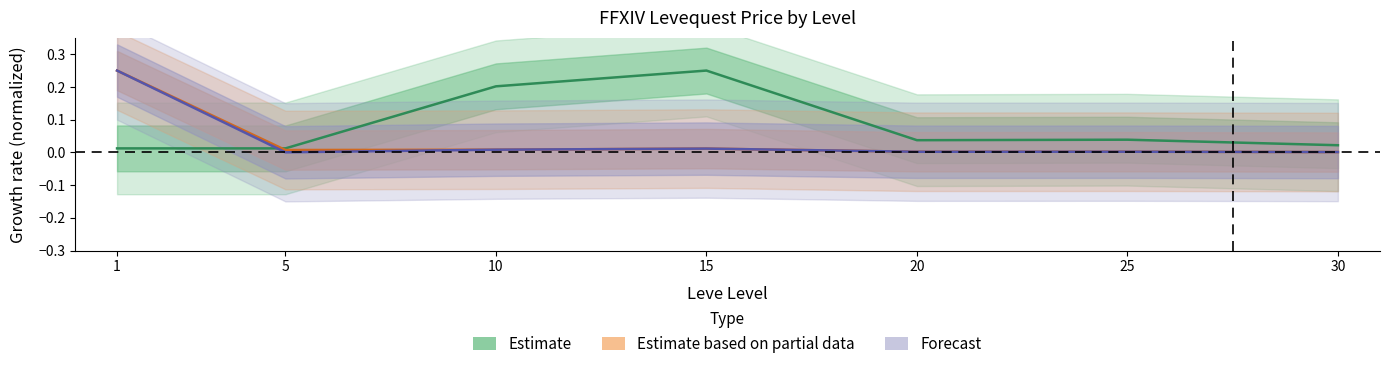

At which category is the sum across all series the highest?

1